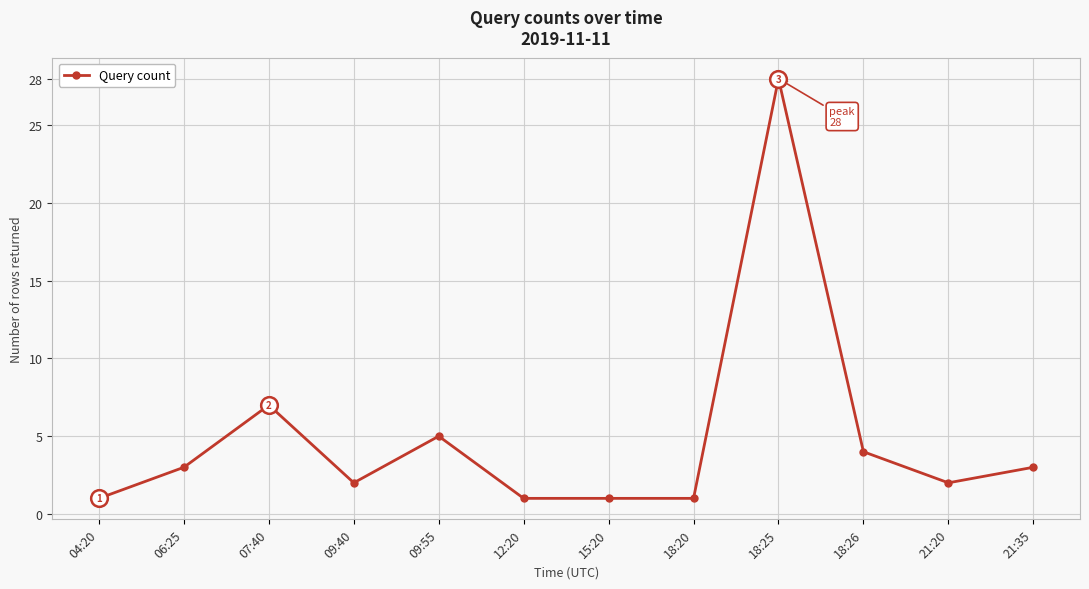

The value at 18:26 is 4. True or false?

True